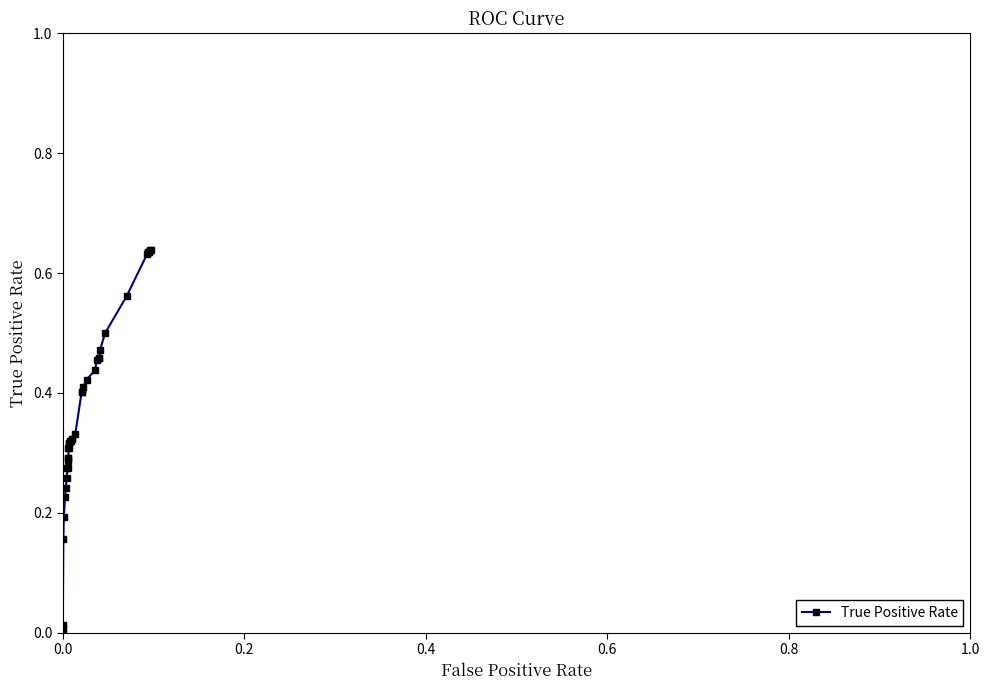

True or false: the data has more than 1 interior local peaks.

False